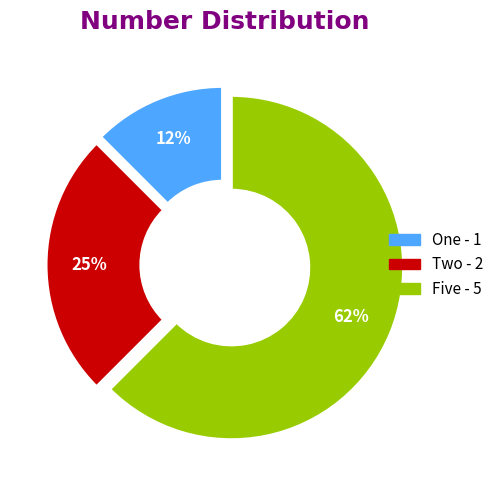

Rank the categories by value from lowest to highest.

One, Two, Five